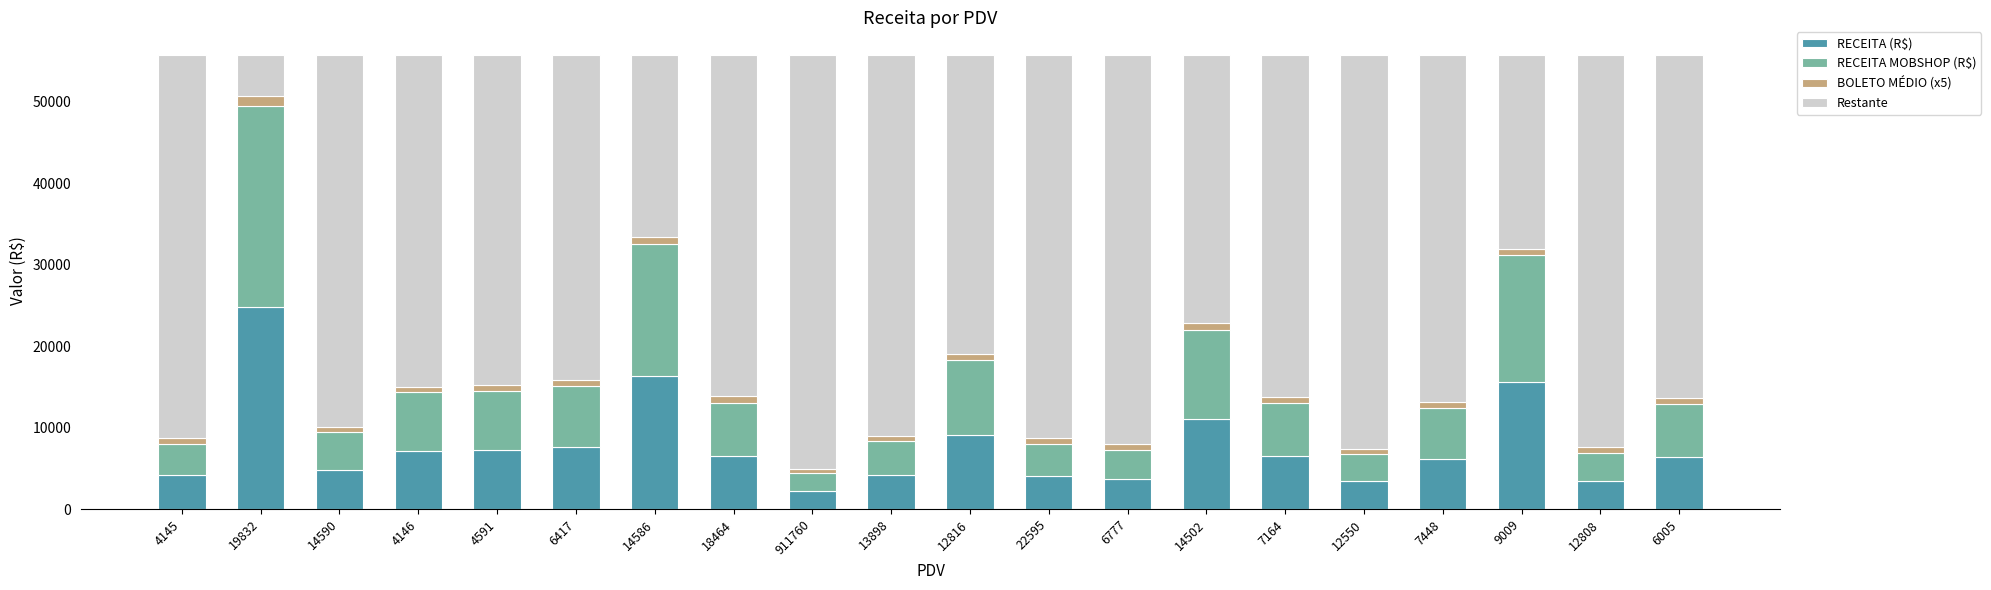

What is the highest value of the RECEITA (R$) series?

24733.8